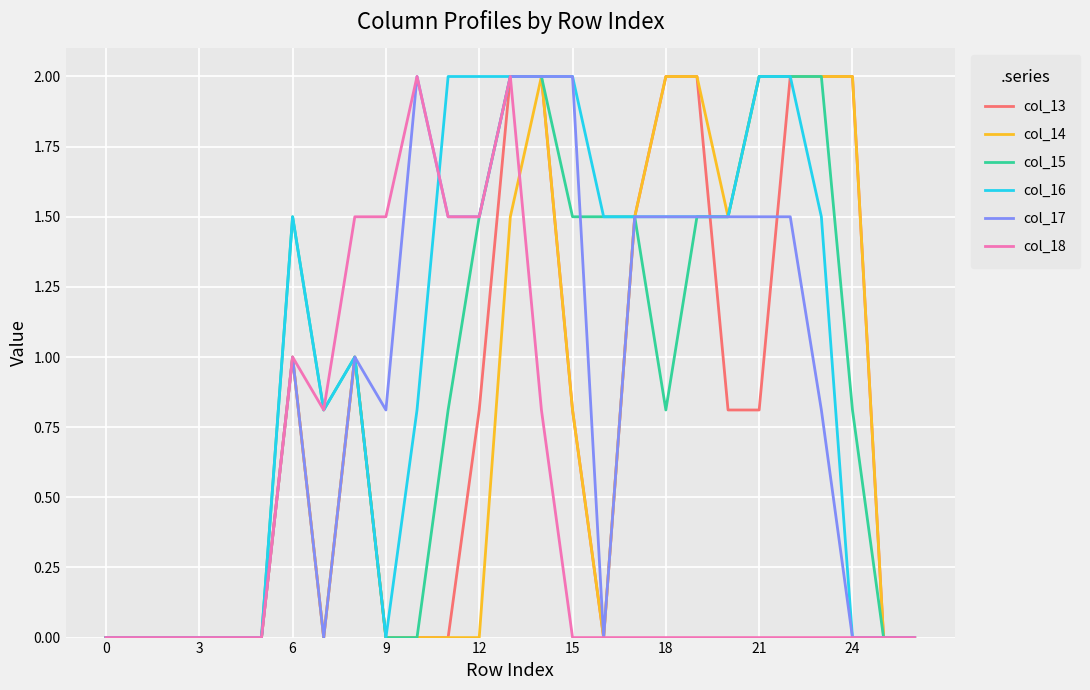

Which series has the largest total across all categories?

col_16